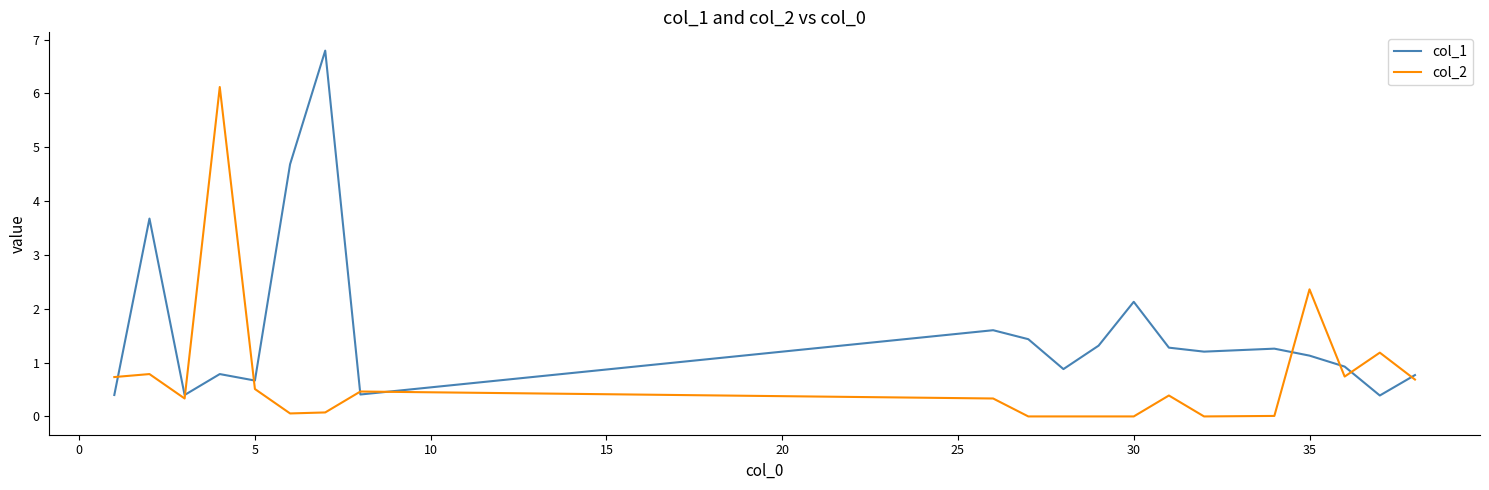

Which series has the largest total across all categories?

col_1